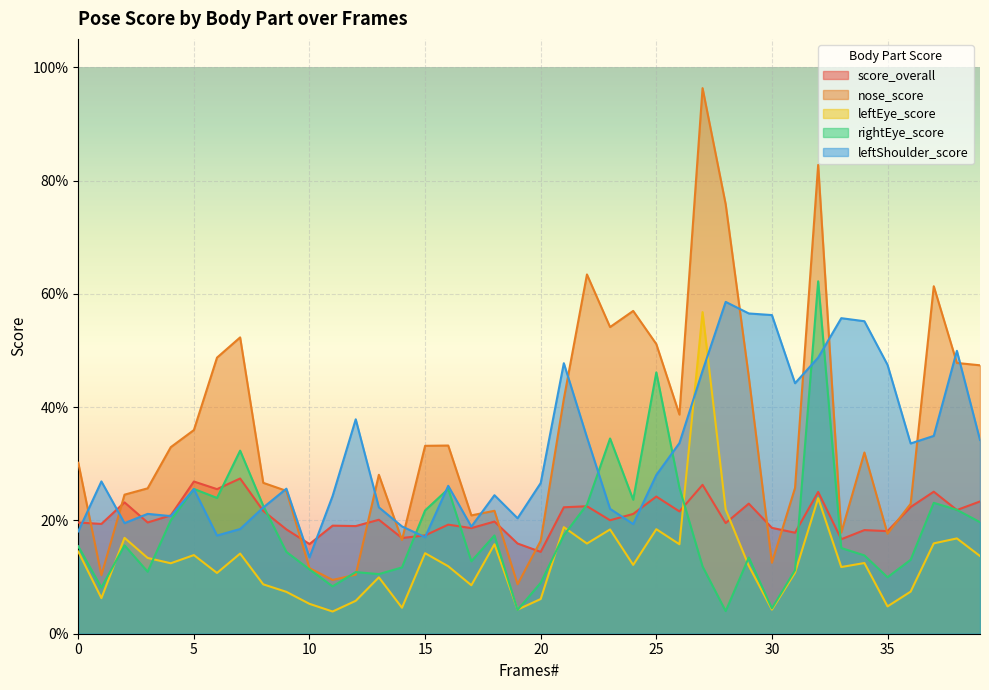

What is the difference between the maximum and minimum values in the rightEye_score series?

0.6